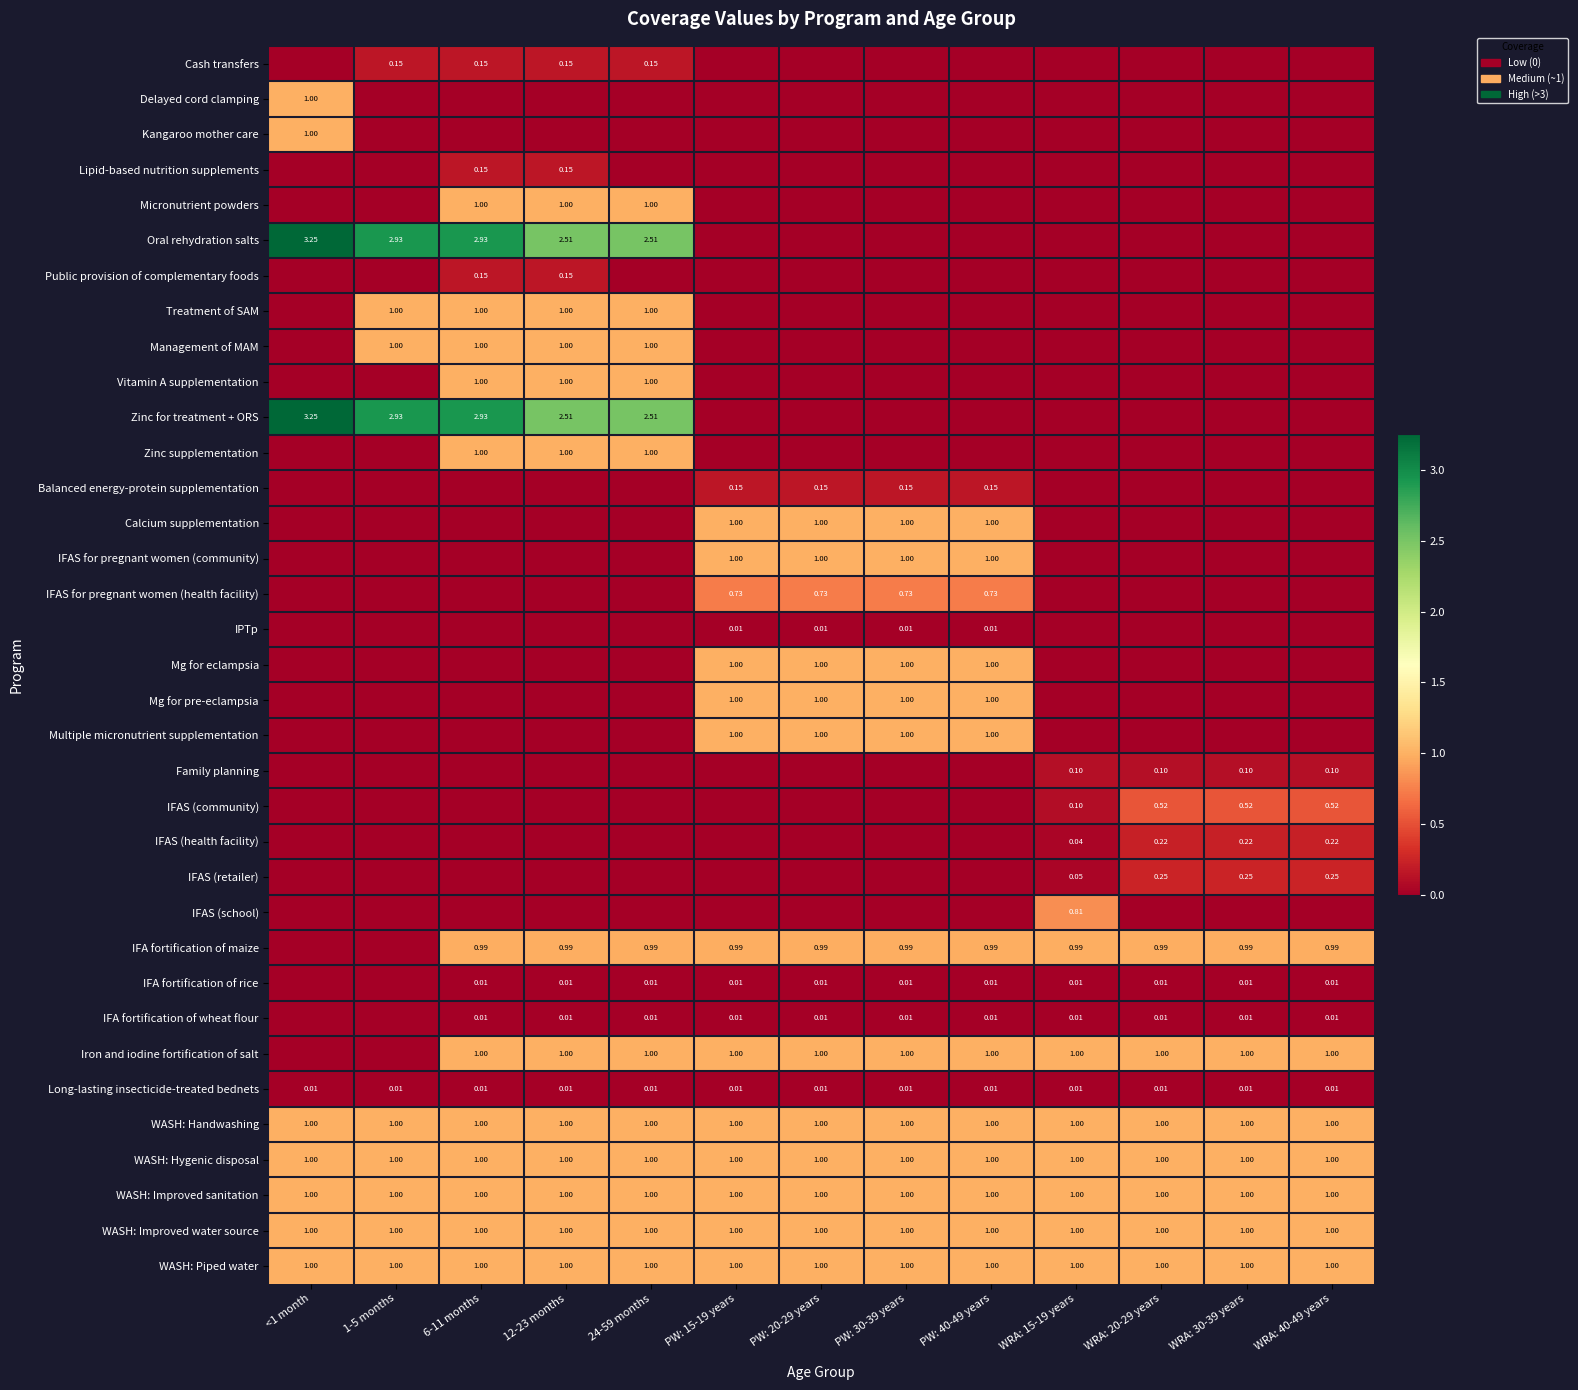

True or false: IFA fortification of maize has a value of 1.6 at WRA: 40-49 years.

False